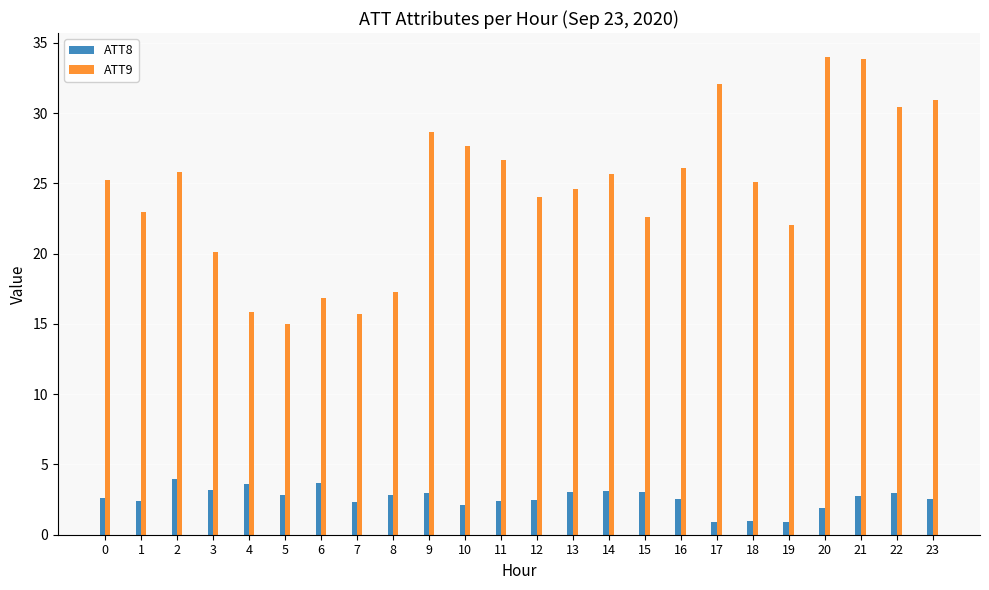

Which series has the largest total across all categories?

ATT9